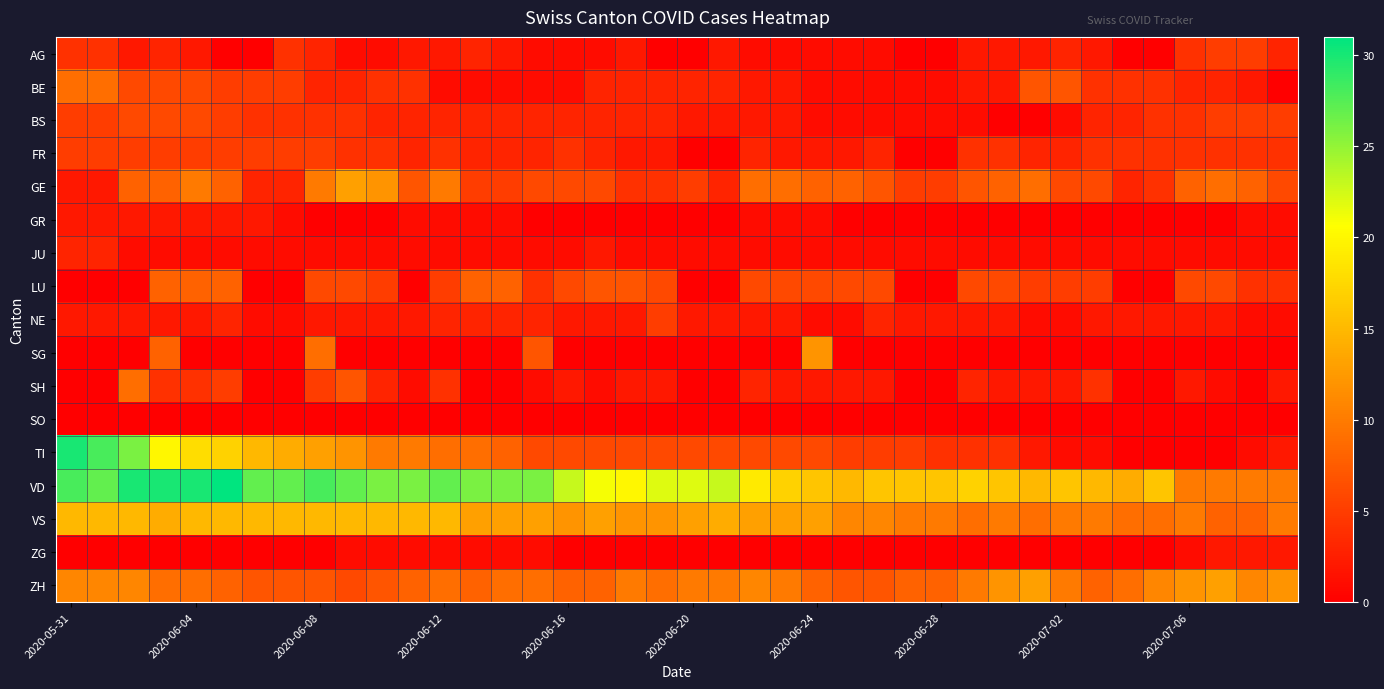

Reading left to right, what are all the values shown in this chart?

AG: 4	4	2	3	2	0	0	4	3	1	1	2	2	3	2	1	1	1	2	0	0	2	1	1	1	1	1	0	0	2	2	2	3	2	0	0	4	5	5	3
BE: 9	9	6	6	6	5	5	5	3	3	4	4	1	1	1	1	1	3	3	3	3	3	2	2	1	1	1	1	1	2	2	7	7	4	4	4	3	3	2	0
BS: 5	5	6	6	6	5	4	4	4	4	3	3	3	3	3	3	3	3	3	3	2	2	2	2	1	1	1	1	1	1	0	0	1	3	3	4	4	5	5	5
FR: 5	5	5	5	5	5	5	5	5	4	4	3	4	3	3	3	4	3	2	2	0	0	3	2	2	2	3	0	0	4	4	3	3	4	4	4	4	4	4	4
GE: 2	2	8	8	10	8	3	3	10	13	12	7	10	5	5	6	6	6	4	4	5	3	9	9	8	8	7	5	5	7	8	9	6	6	3	4	8	9	8	6
GR: 2	2	2	2	2	2	2	1	0	0	0	1	1	1	1	0	0	0	0	0	0	0	1	1	1	0	0	0	0	0	0	0	0	0	0	0	0	0	1	1
JU: 3	3	1	1	1	1	1	1	1	1	1	1	1	1	1	1	1	2	1	1	1	1	1	1	1	1	1	1	1	1	1	1	1	1	1	1	1	1	1	1
LU: 0	0	0	8	8	8	0	0	6	6	5	0	5	8	8	4	6	7	7	6	0	0	6	6	6	6	6	0	0	6	6	5	5	5	0	0	6	6	4	4
NE: 2	2	2	2	2	3	1	1	2	2	2	2	3	3	3	3	2	2	2	5	2	2	2	2	1	1	3	2	2	2	2	1	1	2	2	2	2	2	1	1
SG: 0	0	0	8	0	0	0	0	9	0	0	0	0	0	0	7	0	0	0	0	0	0	0	0	12	0	0	0	0	0	0	0	0	0	0	0	0	0	0	0
SH: 0	0	9	4	4	5	0	0	5	7	3	1	4	0	0	1	2	1	2	2	0	0	3	2	2	2	2	0	0	3	2	2	2	4	0	0	2	1	0	2
SO: 0	0	0	0	0	0	0	0	0	0	0	0	0	0	0	0	0	0	0	0	0	0	0	0	0	0	0	0	0	0	0	0	0	0	0	0	0	0	0	0
TI: 30	28	26	20	18	17	15	14	13	12	10	10	9	9	8	6	6	6	6	6	6	6	6	6	6	5	5	5	4	4	4	2	1	1	0	0	0	0	1	2
VD: 28	27	30	30	30	31	27	27	28	27	26	26	27	26	26	26	23	21	20	22	22	23	19	17	16	15	16	16	16	17	16	15	16	15	14	16	10	10	10	10
VS: 15	15	15	14	15	15	15	15	15	15	15	15	15	13	13	13	12	13	12	12	13	14	13	13	13	11	11	10	10	9	10	9	10	10	9	9	10	8	8	10
ZG: 0	0	0	0	0	0	0	0	0	1	1	1	1	1	1	1	0	0	0	0	0	0	0	0	0	0	0	0	0	0	0	0	0	0	0	0	1	2	2	2
ZH: 11	11	11	9	9	8	7	7	7	6	7	8	9	8	9	9	8	8	10	9	10	10	11	10	8	7	7	8	8	10	12	13	10	8	9	11	12	13	11	12